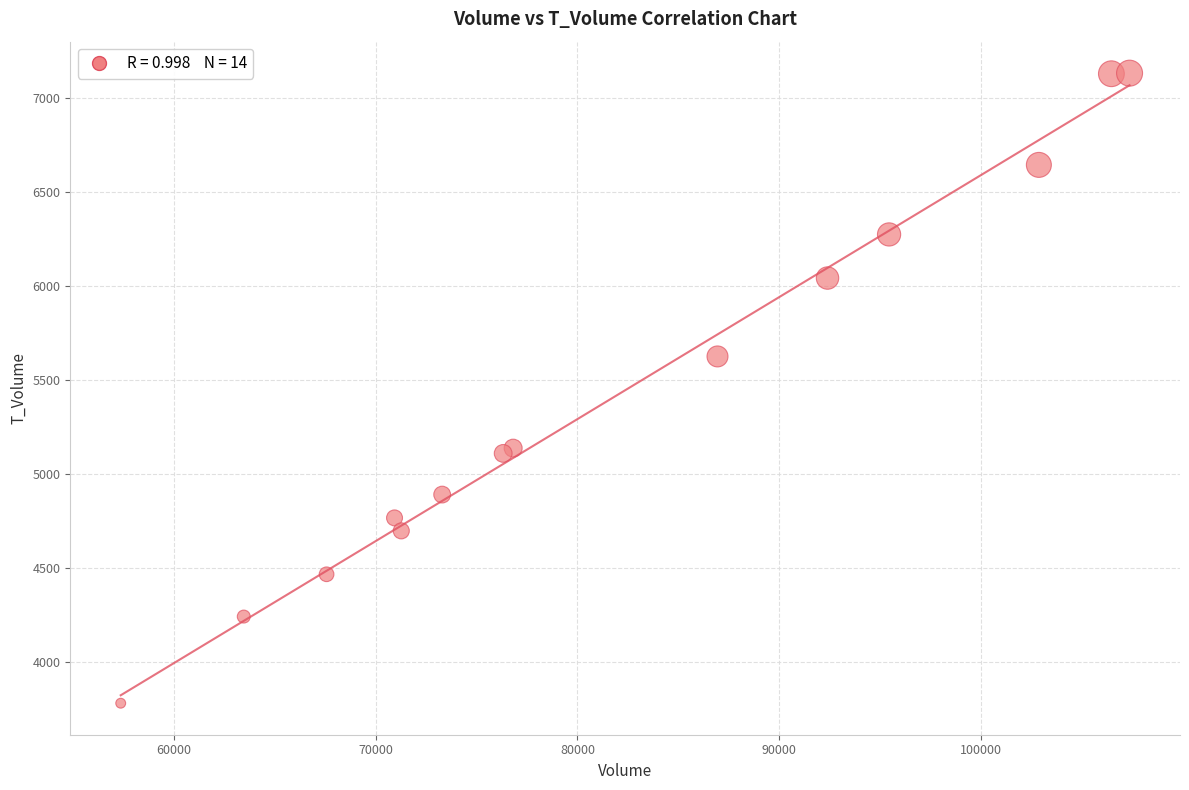

What Y value in the scatter plot is closest to 5455?

5624